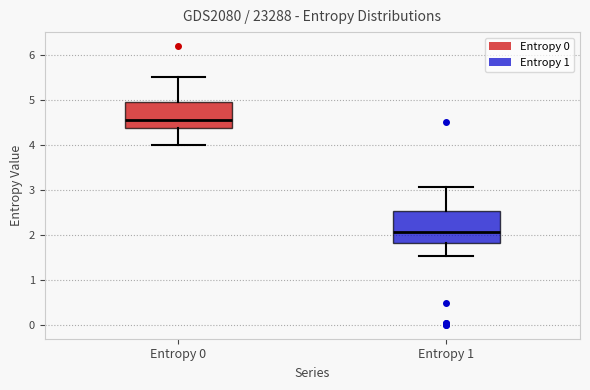

Where does the upper whisker of the box for Entropy 0 end on the y-axis? The values are not printed on the chart, so give them approximately, as read against the axis.

5.5